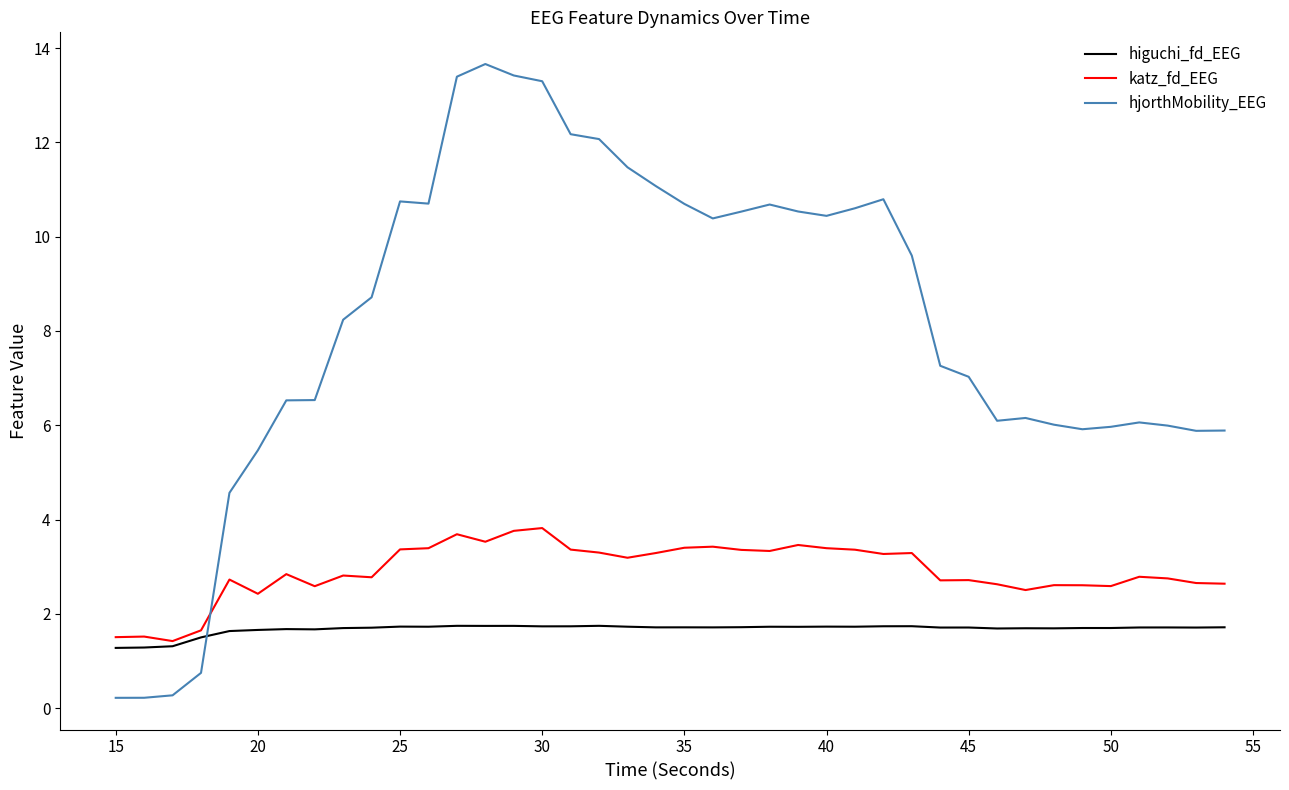

Rank the series by their average value, from lowest to highest.

higuchi_fd_EEG, katz_fd_EEG, hjorthMobility_EEG